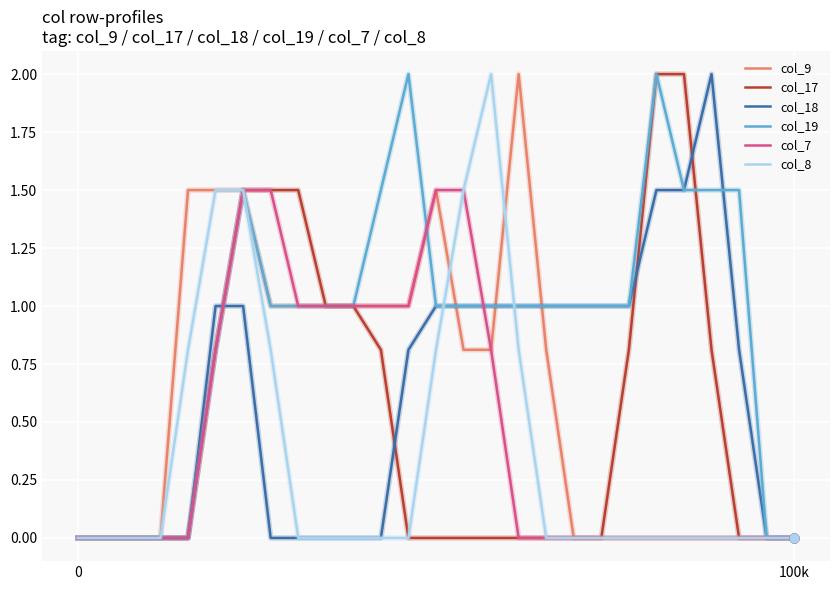

Which series has the largest total across all categories?

col_19